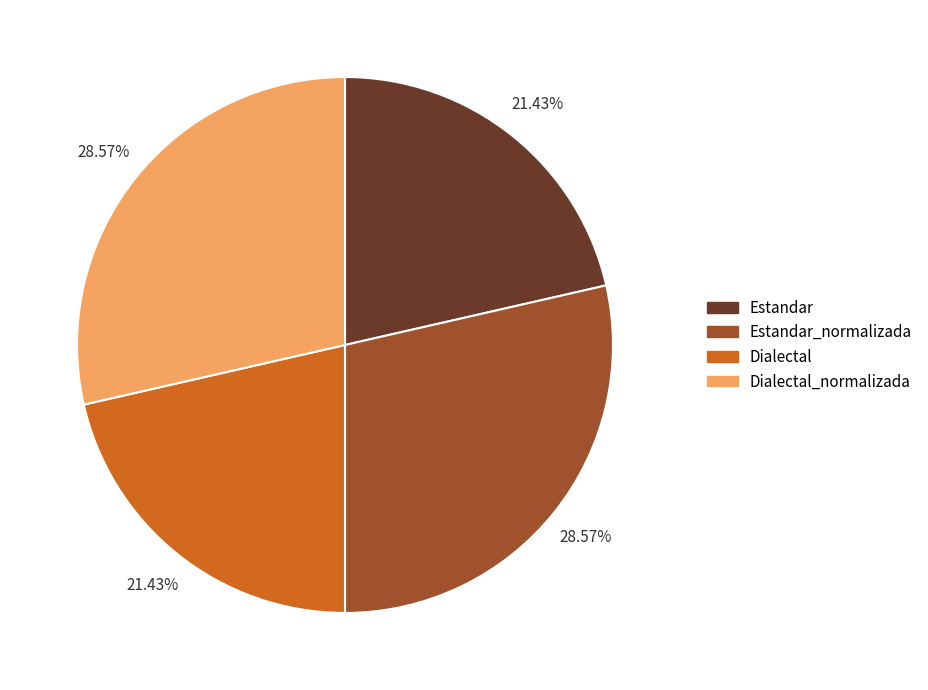

Is there any slice that represents more than half of the pie?

No